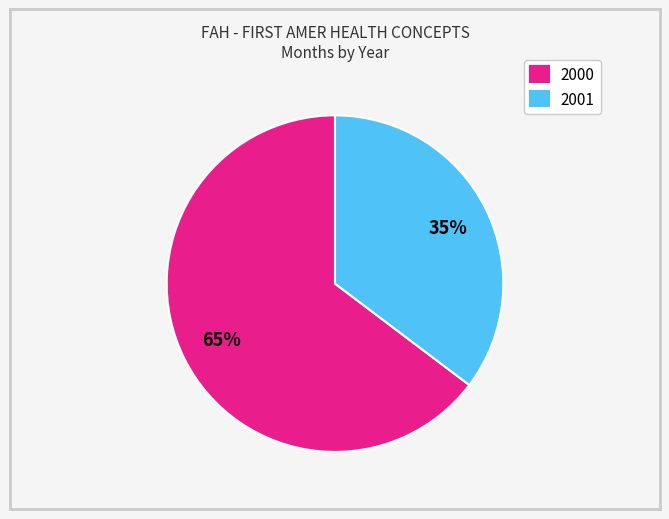

True or false: 2000 accounts for 56% of the total.

False